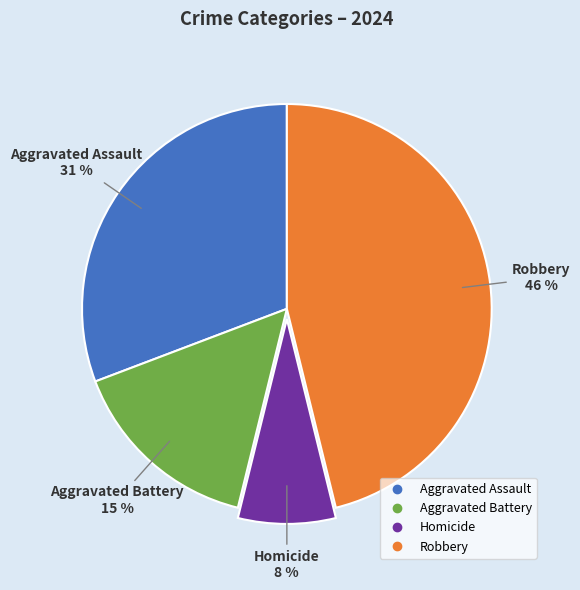

True or false: Homicide accounts for 13% of the total.

False